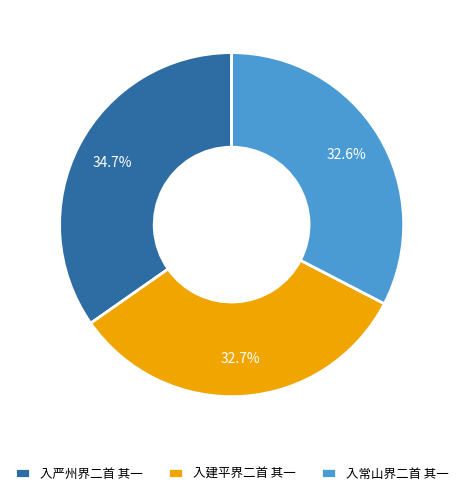

What is the ratio of the value at 入常山界二首 其一 to the value at 入严州界二首 其一?

0.9